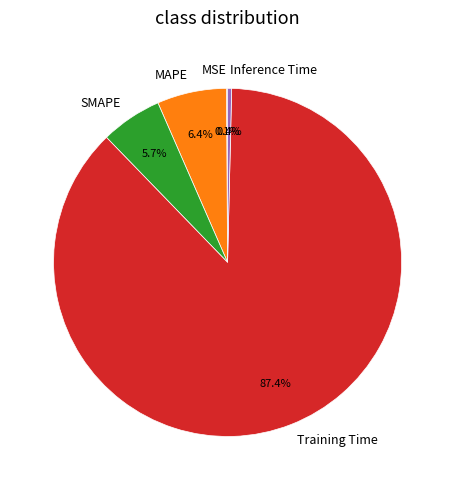

Between Inference Time and Training Time, which is larger?

Training Time